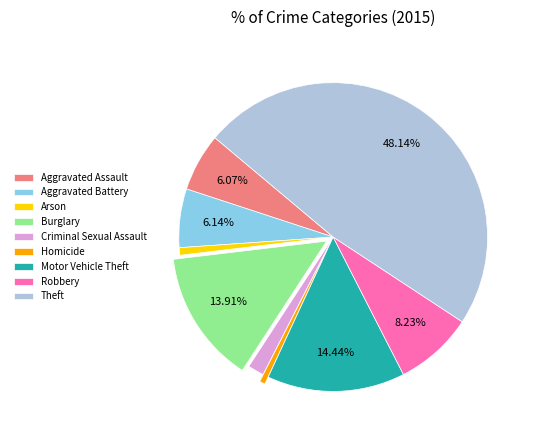

To the nearest percent, what is the combined percentage of Robbery and Criminal Sexual Assault?

10%